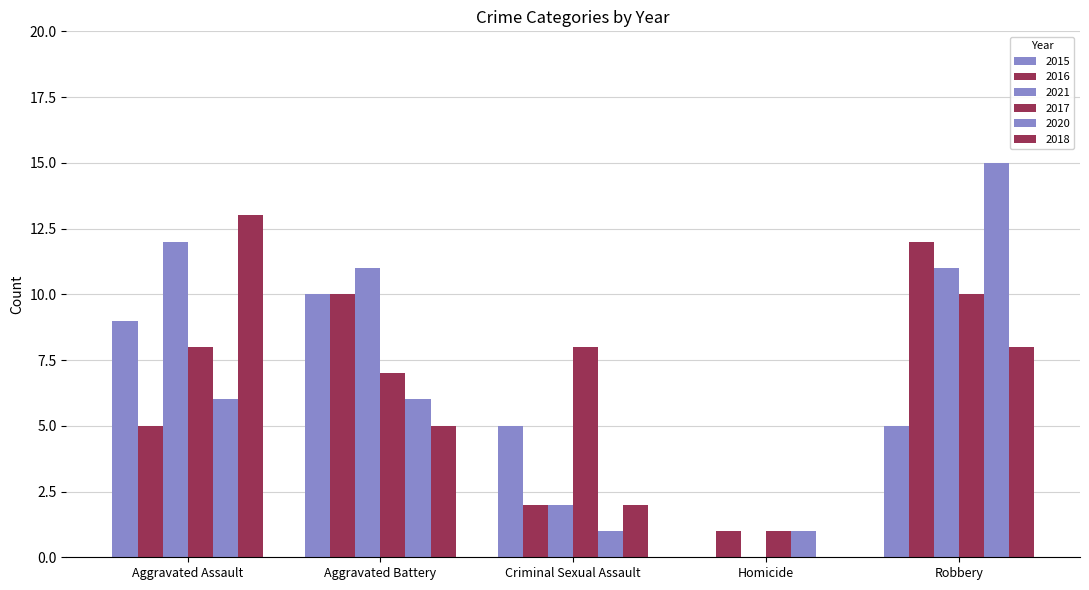

List the series in order of their peak value, highest first.

2020, 2018, 2016, 2021, 2015, 2017